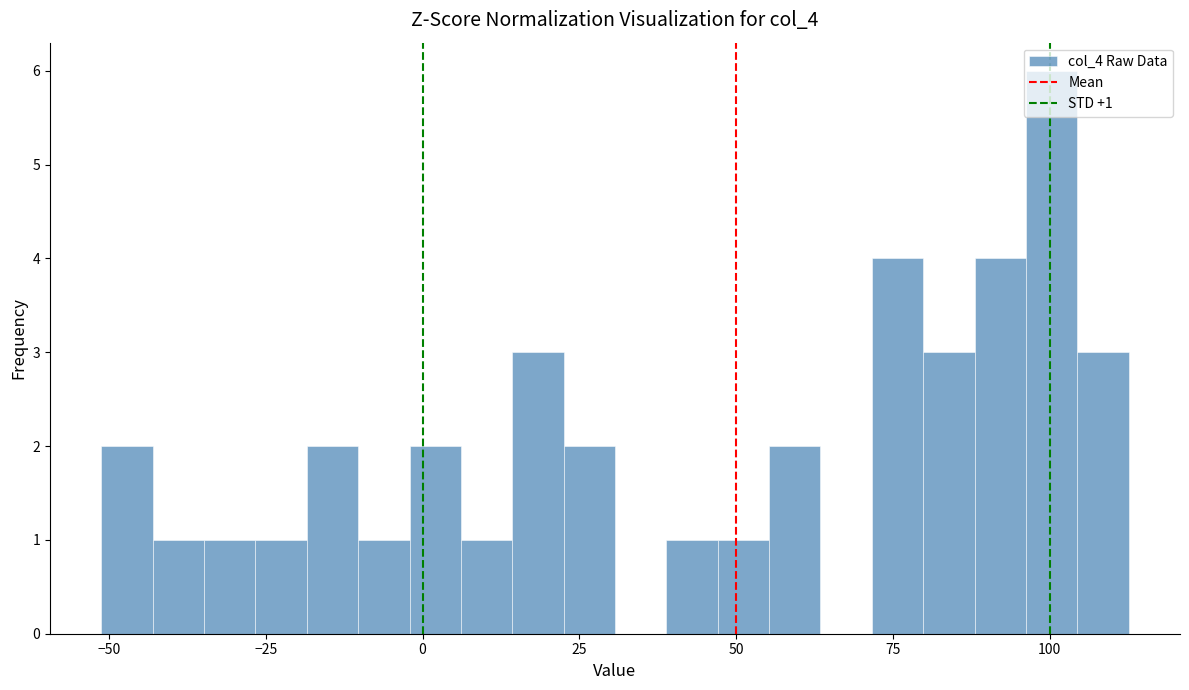

Around what value on the x-axis is the tallest bar? Give the approximate position of its centre, as read against the axis.

100